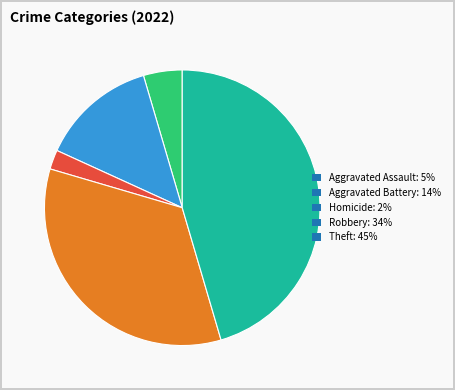

Which has a higher value, Robbery: 34% or Homicide: 2%?

Robbery: 34%